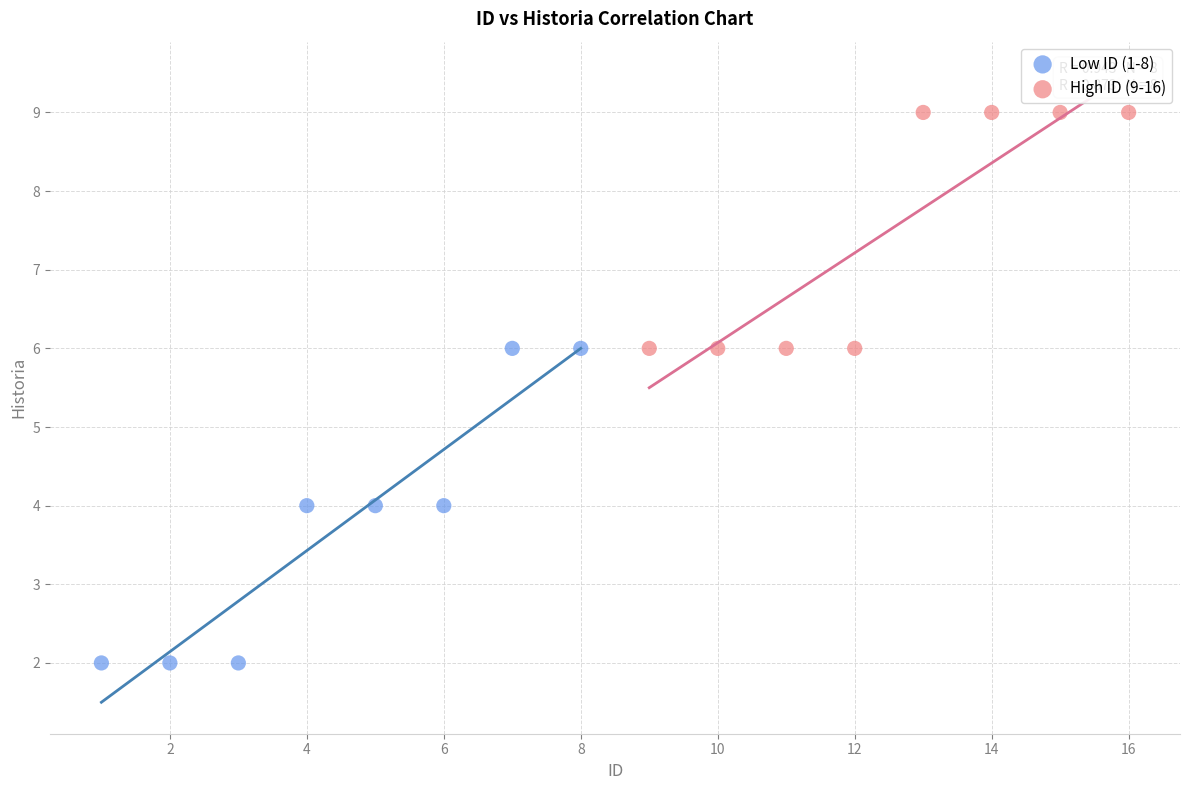

Which series reaches the maximum Y coordinate?

High ID (9-16)